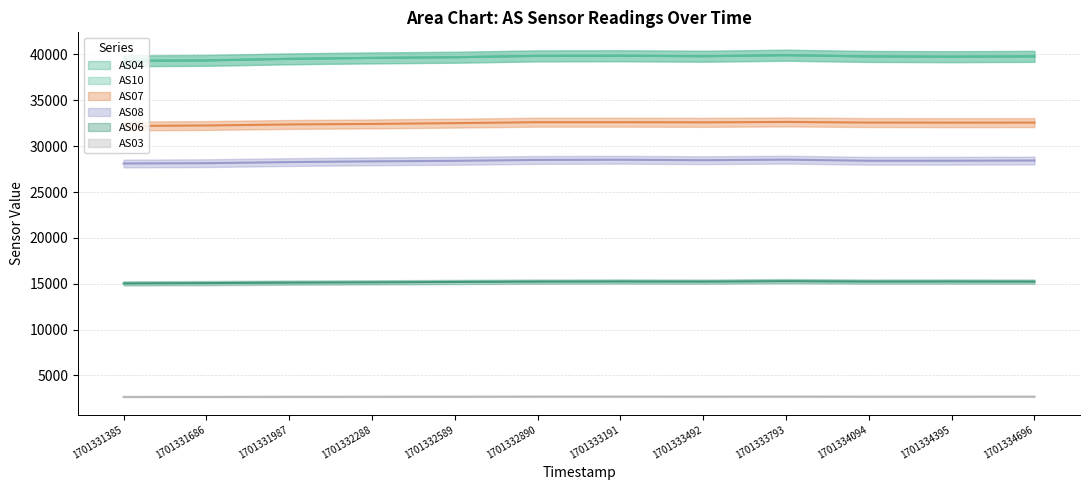

What is the approximate value of AS10 at 1701333492, to the nearest 10?

39810